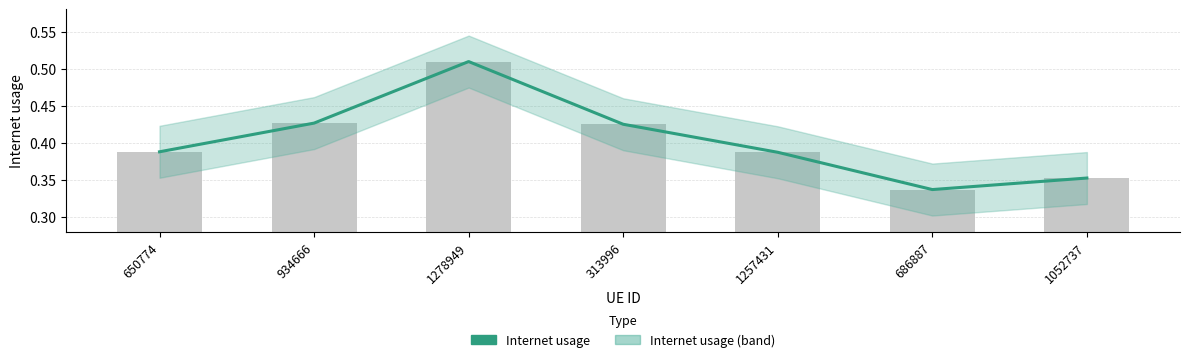

Where is the data nearest to the value 0?

686887